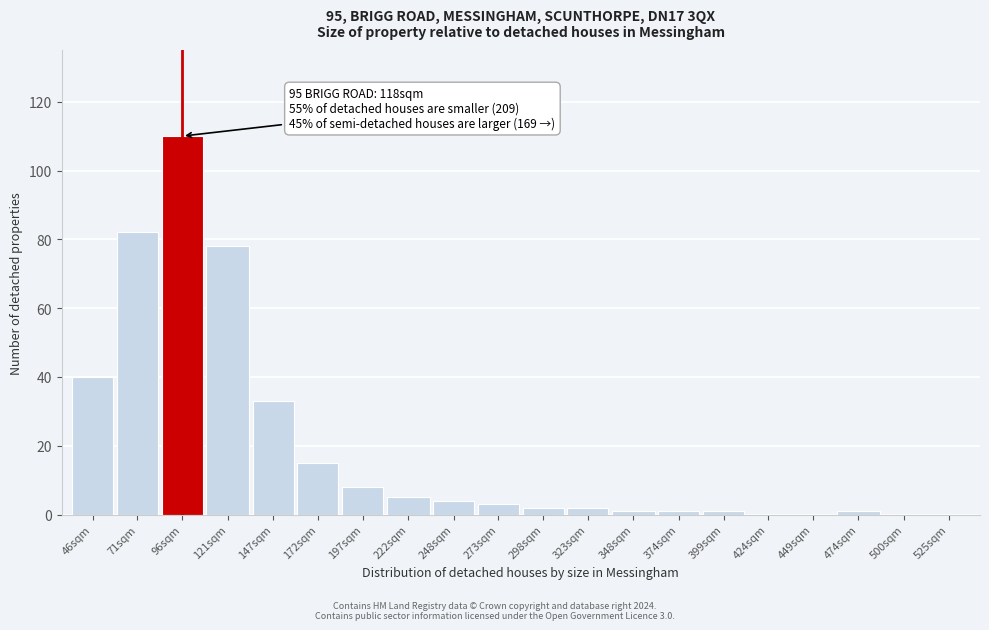

Reading left to right, list all the values displayed in this chart.

46sqm=40	71sqm=82	96sqm=110	121sqm=78	147sqm=33	172sqm=15	197sqm=8	222sqm=5	248sqm=4	273sqm=3	298sqm=2	323sqm=2	348sqm=1	374sqm=1	399sqm=1	424sqm=0	449sqm=0	474sqm=1	500sqm=0	525sqm=0